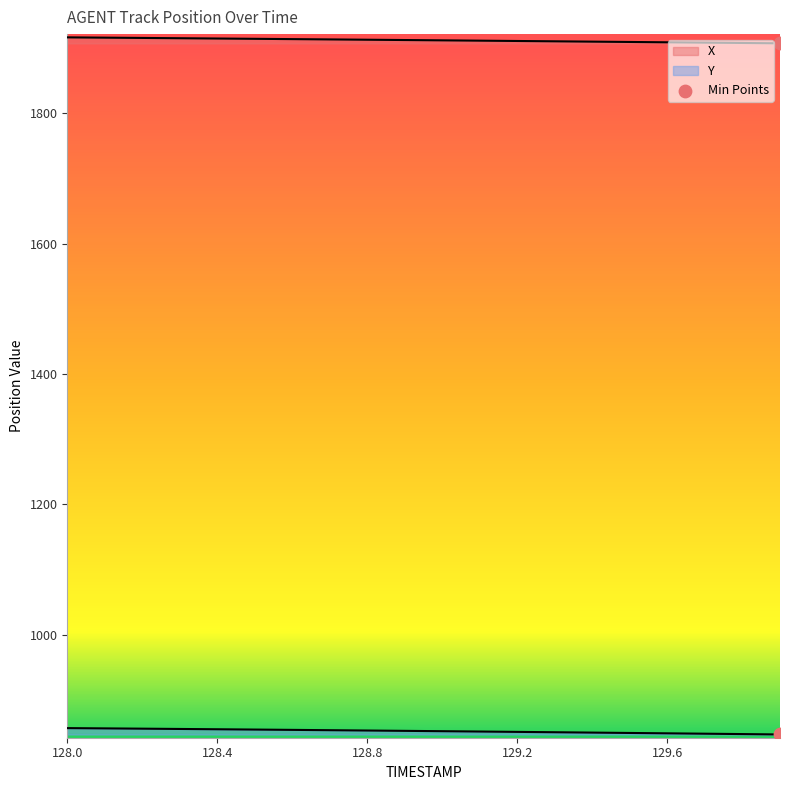

At how many categories does at least one series exceed 1742?

20